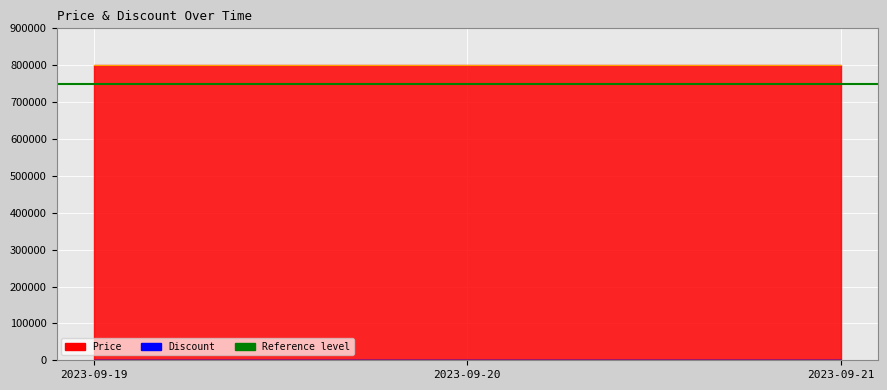

Reading left to right, list all the values displayed in this chart.

Price: 800000	800000	800000
Discount: 0	0	0